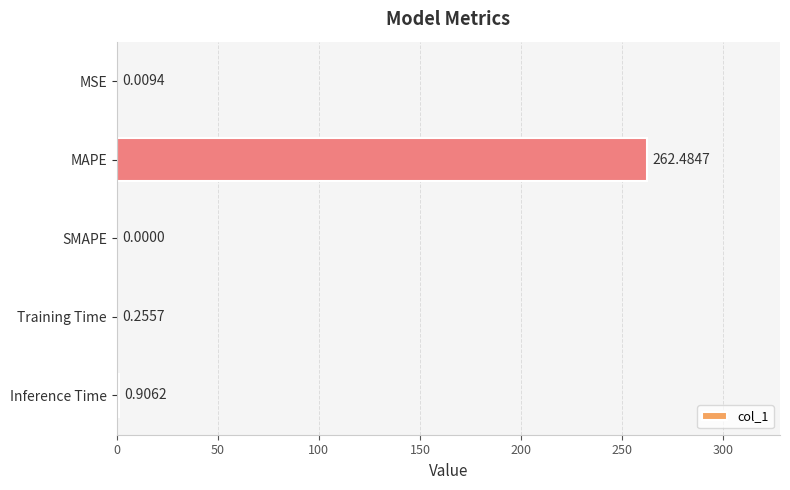

At which category does the chart reach its peak across all series?

MAPE